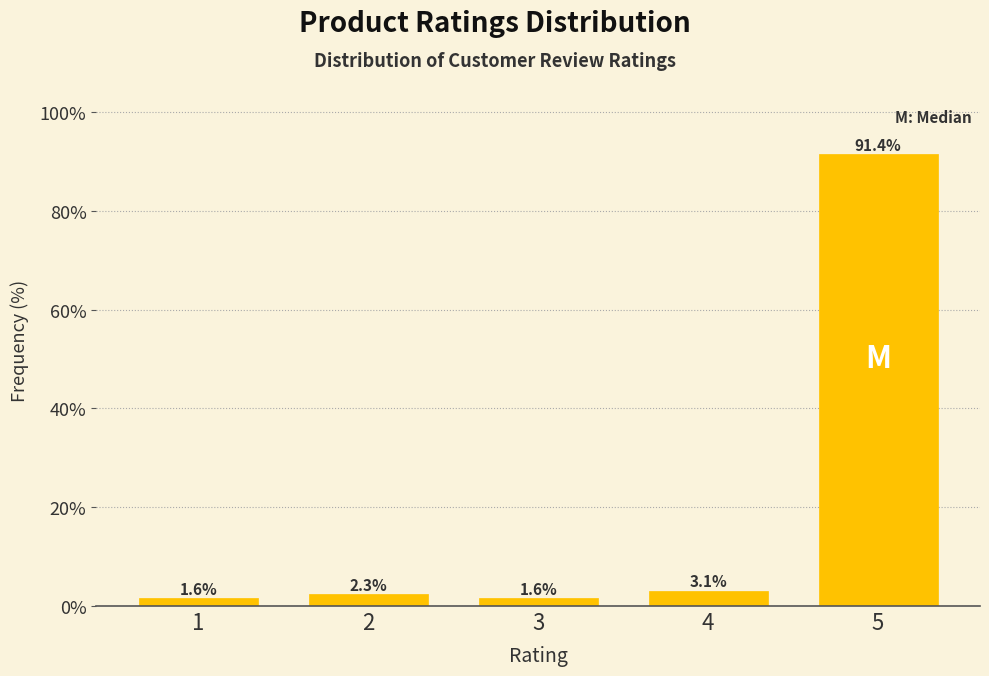

Reading left to right, list all the values displayed in this chart.

1=1.6	2=2.3	3=1.6	4=3.1	5=91.4